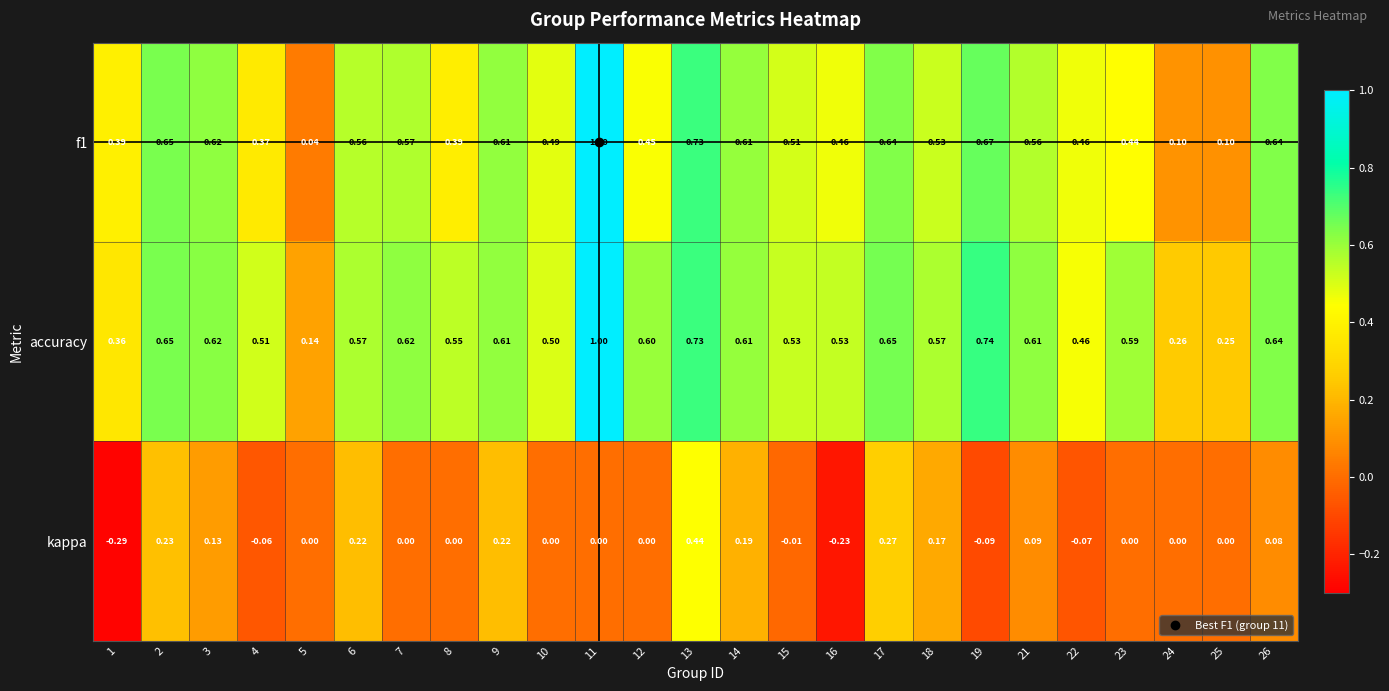

Which series has the largest total across all categories?

accuracy